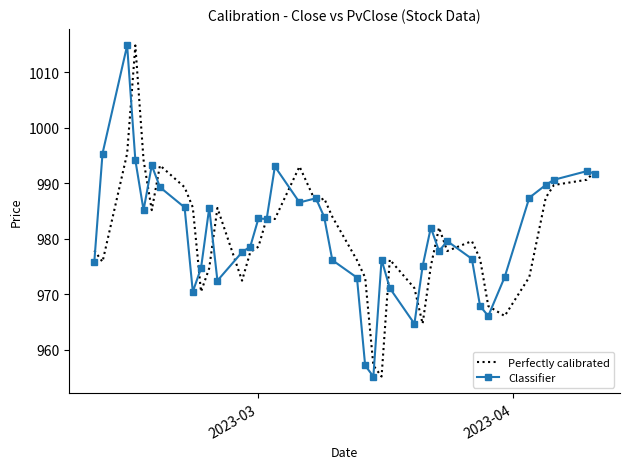

At how many categories does at least one series exceed 996?

2